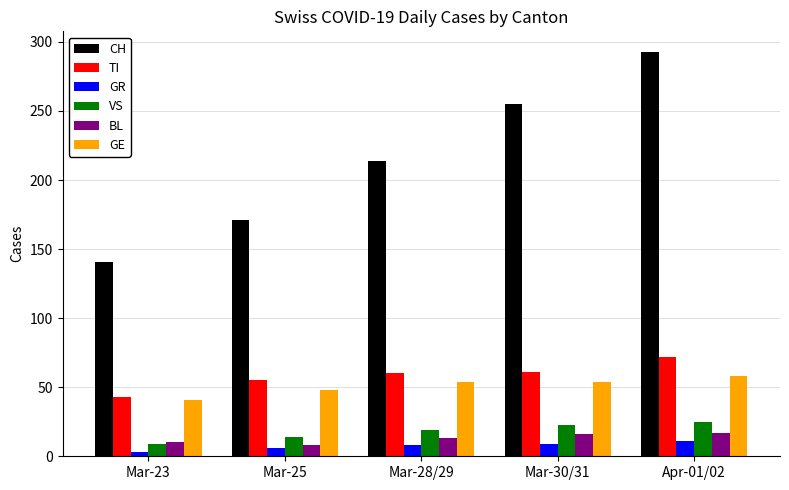

How many bars are there in each group?

6